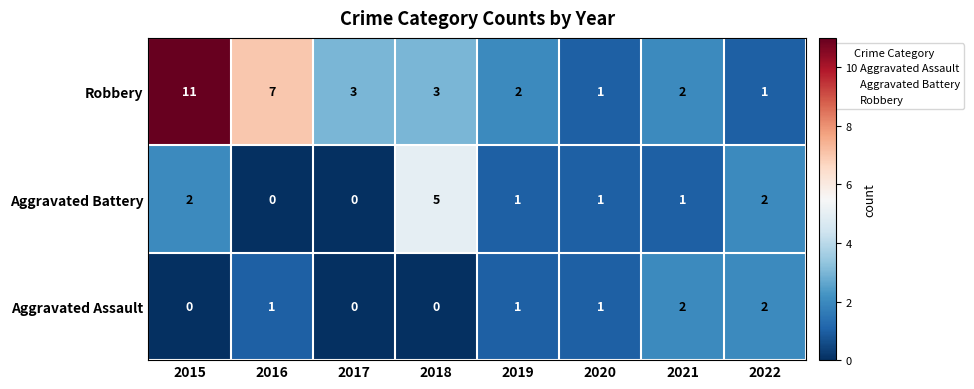

Count the number of data series in this chart.

3